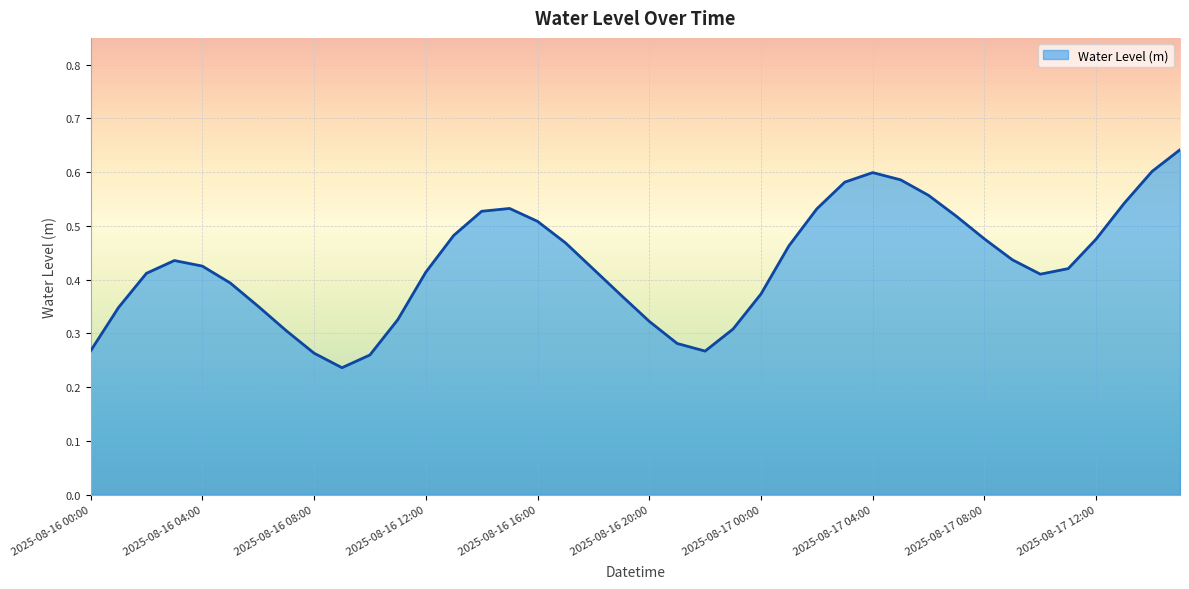

What is the label of the 2nd point from the right?

2025-08-17 14:00